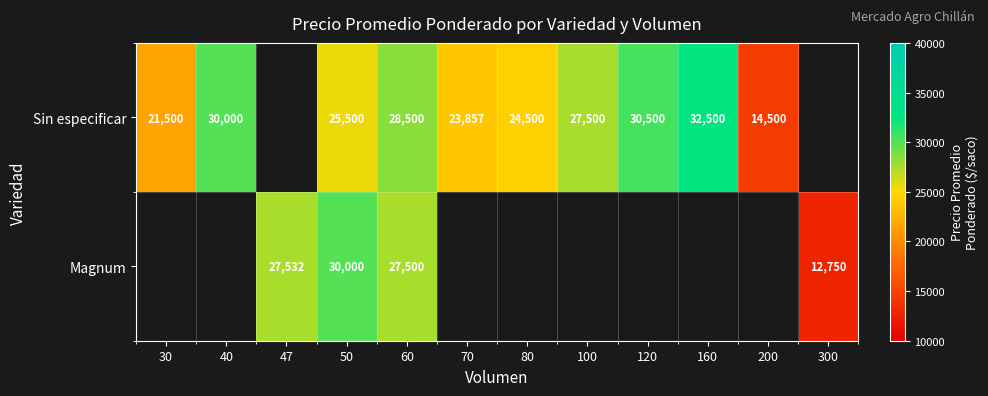

What is the spread (max minus min) of values at 50?

4500